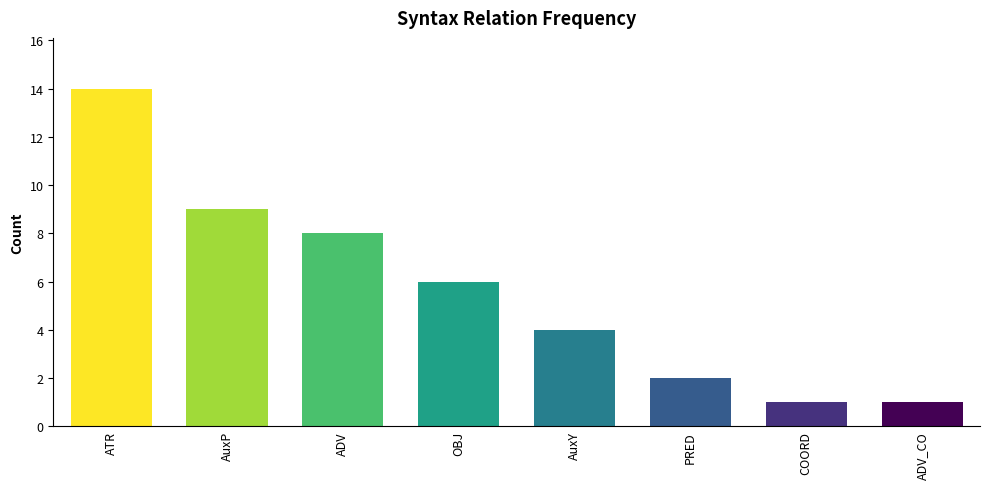

What value does the data have at AuxY?

4